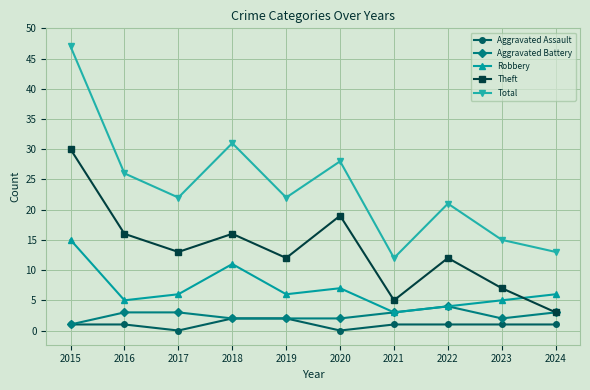

At how many categories does at least one series exceed 37?

1